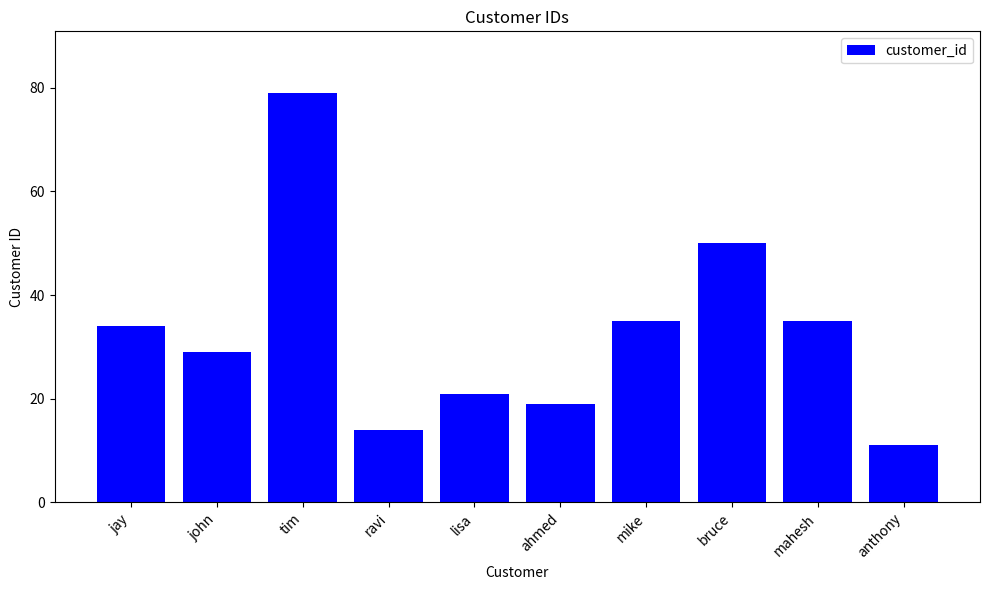

At which label is the value closest to 45?

bruce